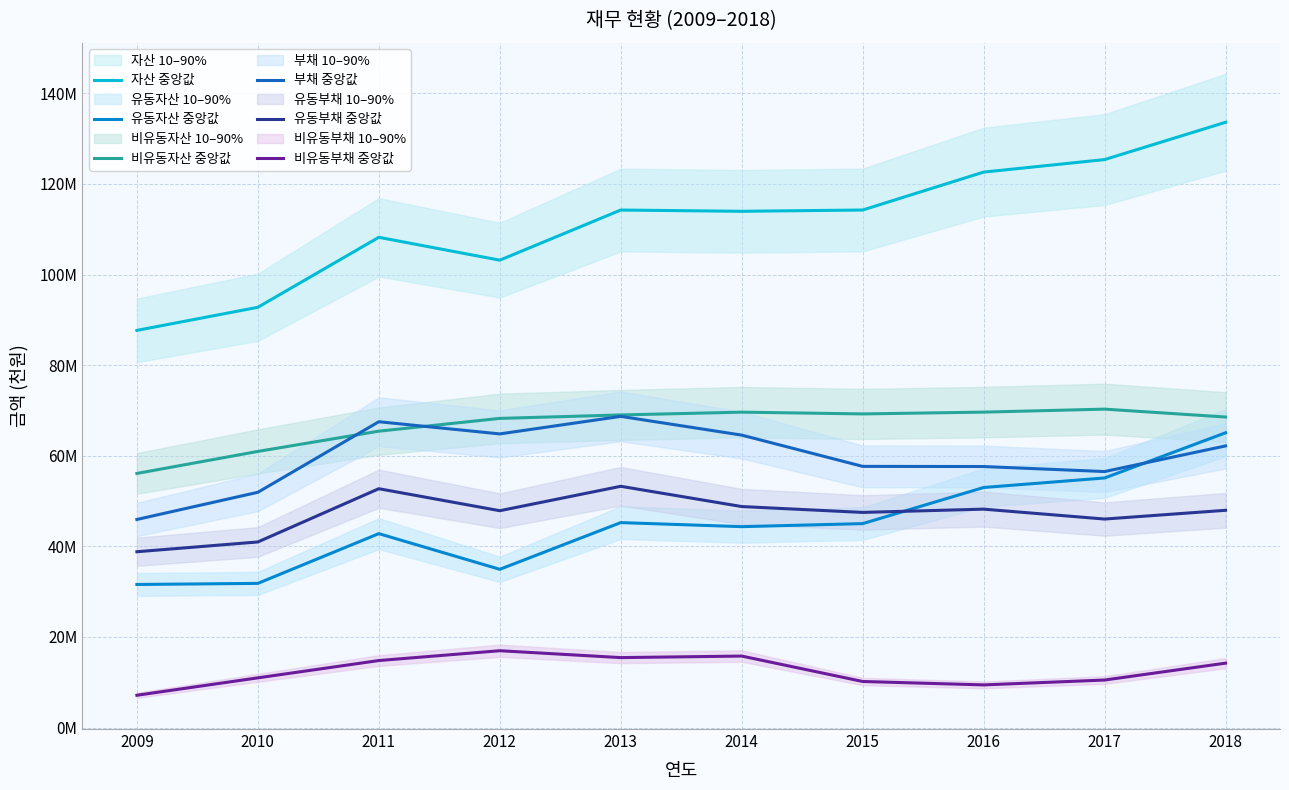

Reading left to right, extract all data points from this chart.

자산 중앙값: 87668633	92767311	108216597	103165018	114234080	113958304	114238771	122608820	125374530	133607586
유동자산 중앙값: 31579172	31818487	42798024	34924440	45234343	44340095	45012293	52984493	55088668	65064654
비유동자산 중앙값: 56089460	60948824	65418573	68240578	68999738	69618209	69226478	69624327	70285862	68542932
부채 중앙값: 45928089	51926704	67503252	64814694	68684535	64549852	57647705	57613159	56505128	62163524
유동부채 중앙값: 38804372	40961614	52717973	47861408	53251428	48778400	47484467	48205780	46021317	47952988
비유동부채 중앙값: 7123717	10965090	14785278	16953285	15433107	15771452	10163238	9407379	10483810	14210536